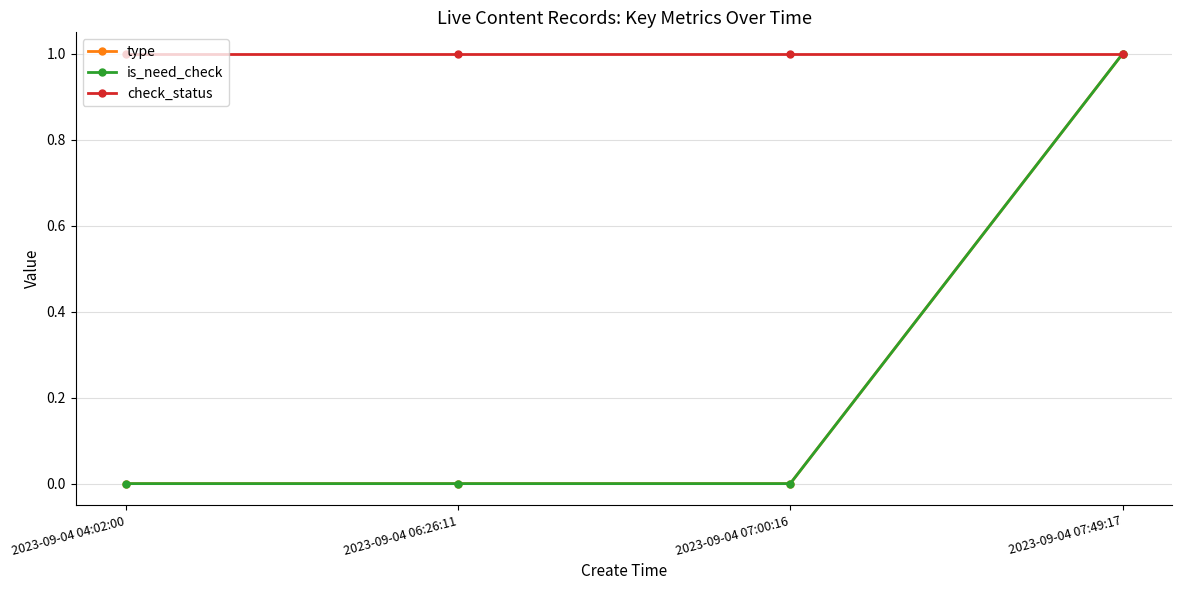

Does the chart have visible grid lines?

Yes